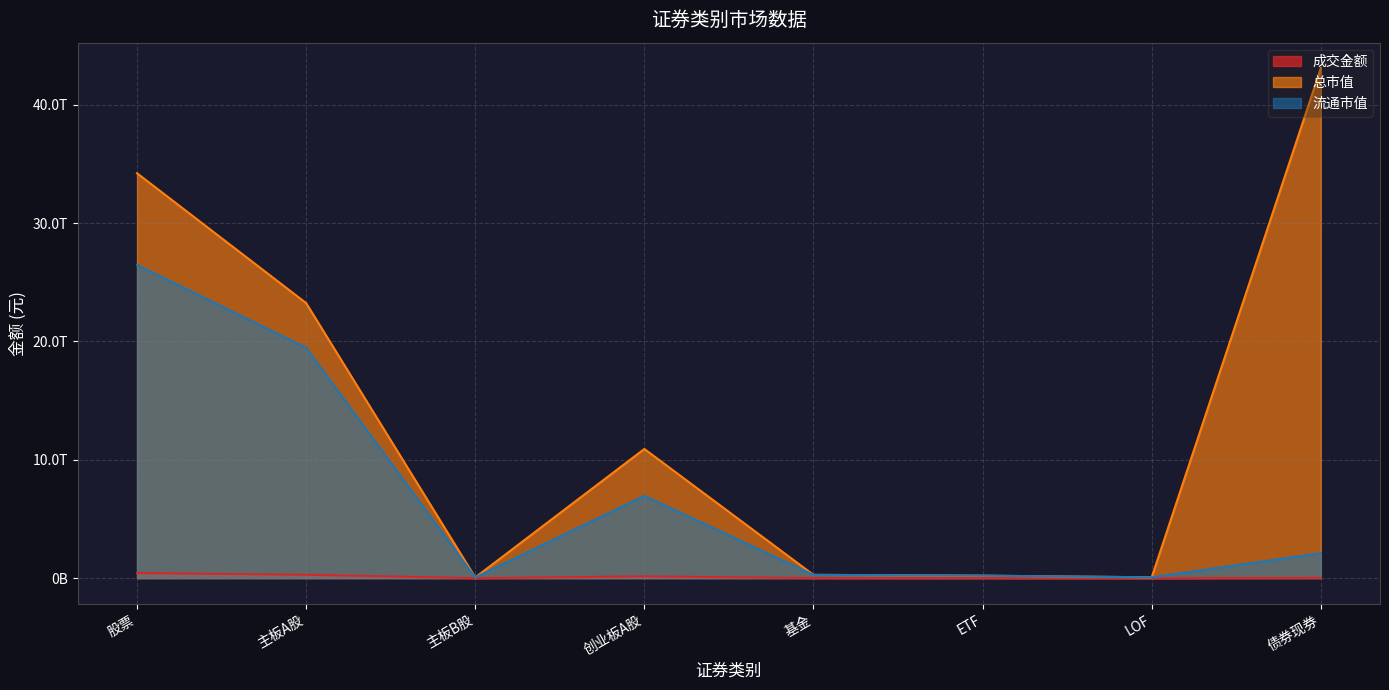

At which label is 流通市值 closest to 13267076758835?

主板A股